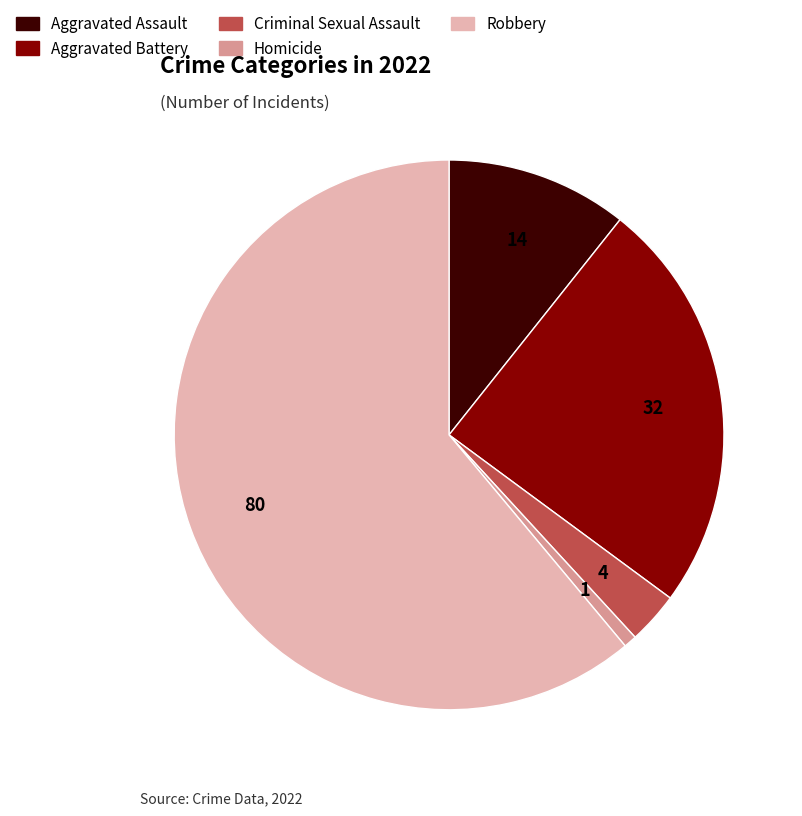

The Homicide slice represents 1% of the pie. True or false?

True